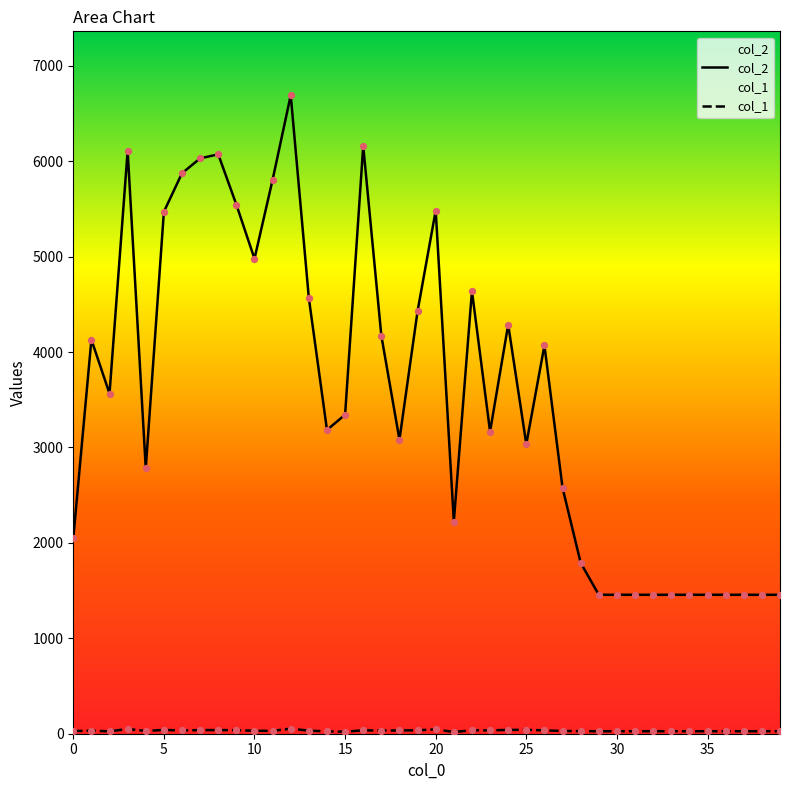

At which category is the sum across all series the highest?

12